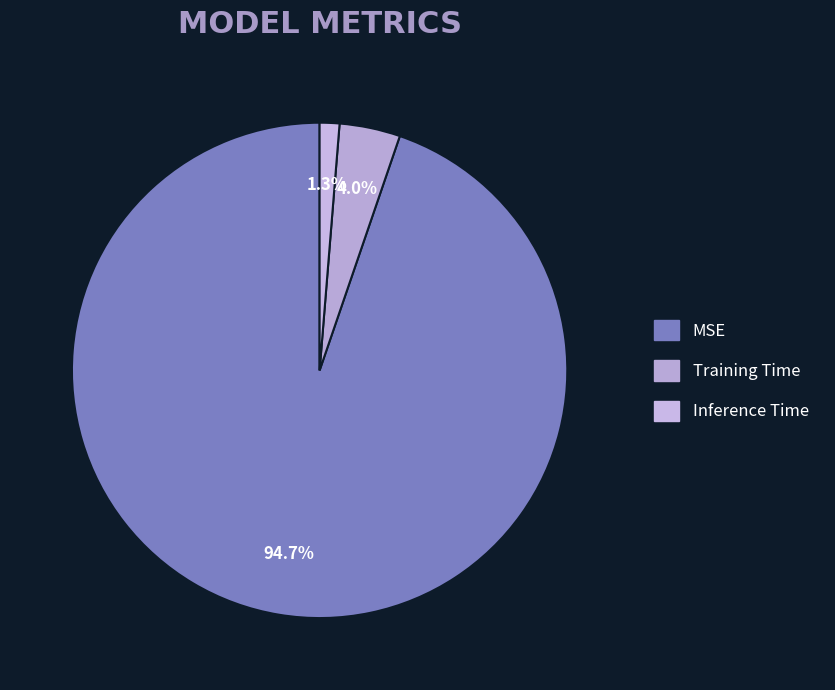

What portion of the pie excludes MSE?

5.3%